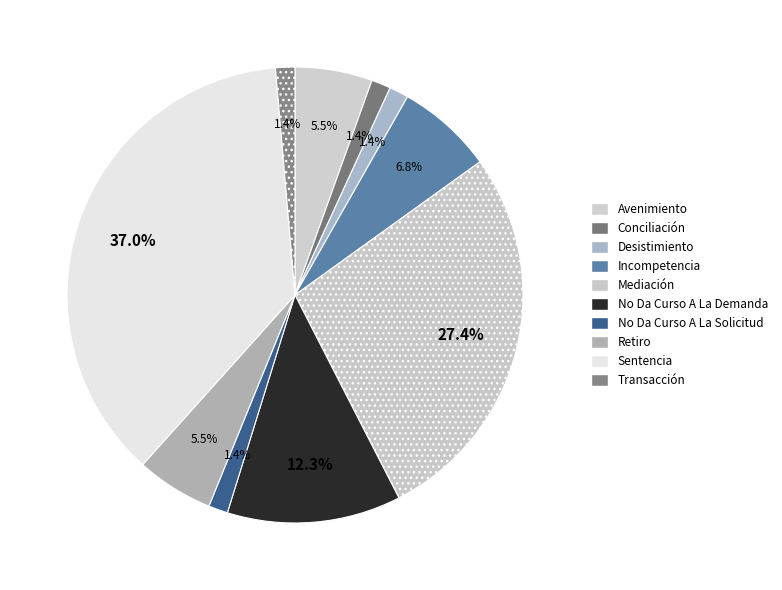

How many slices are in this pie chart?

10